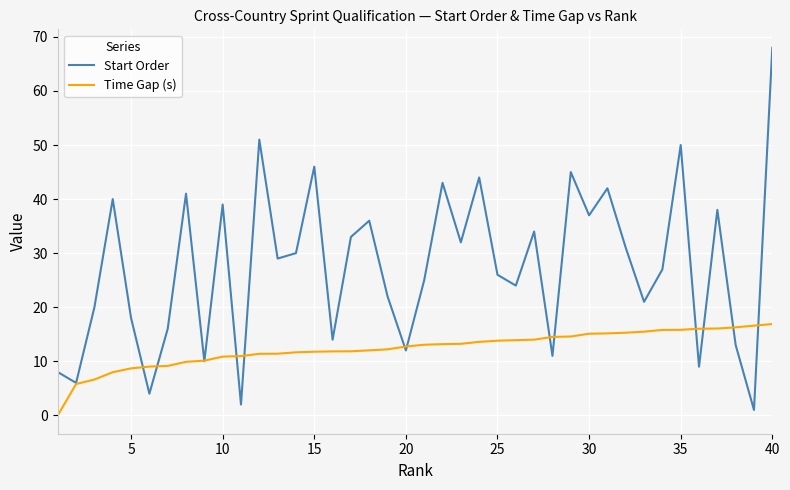

What is the highest value of the Time Gap (s) series?

16.9